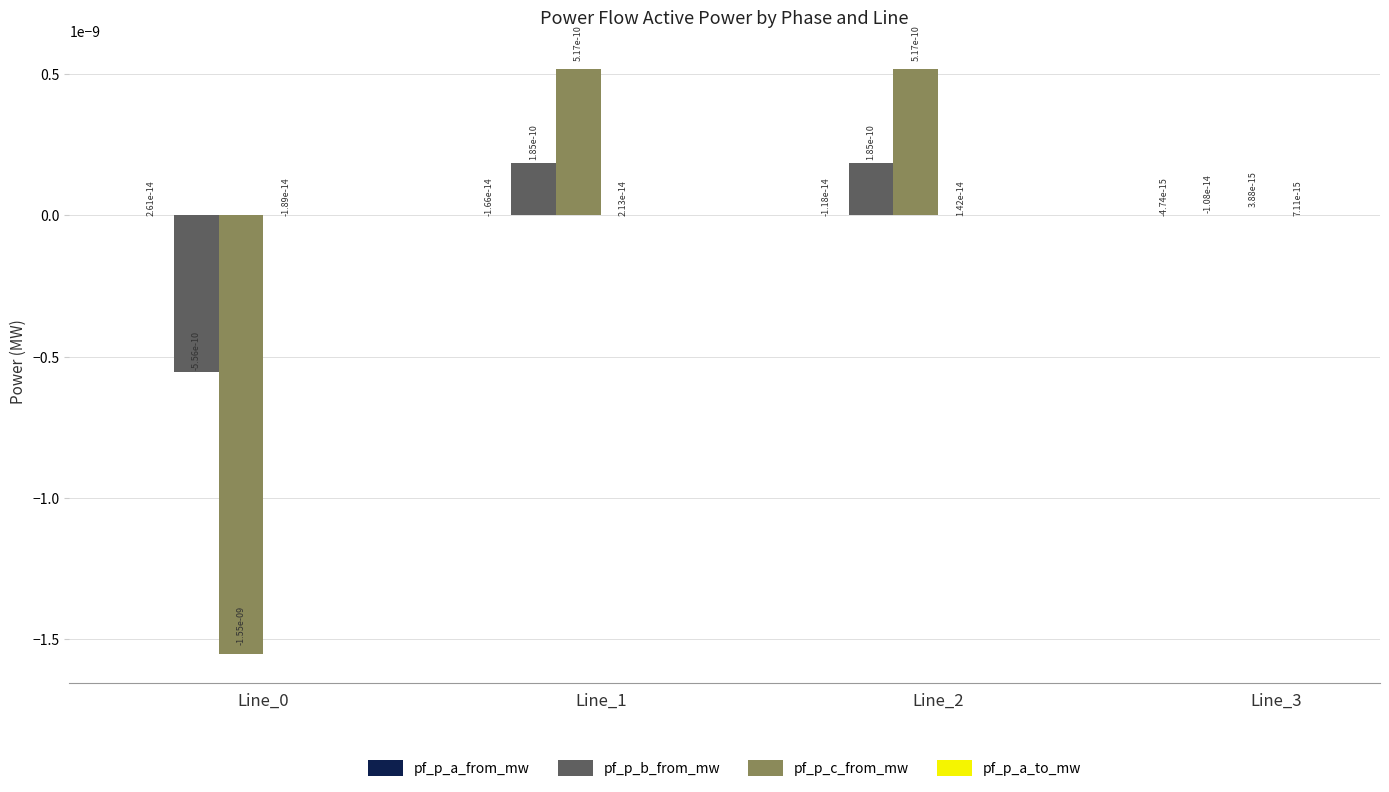

The value of pf_p_c_from_mw at Line_3 is 0.0. True or false?

True